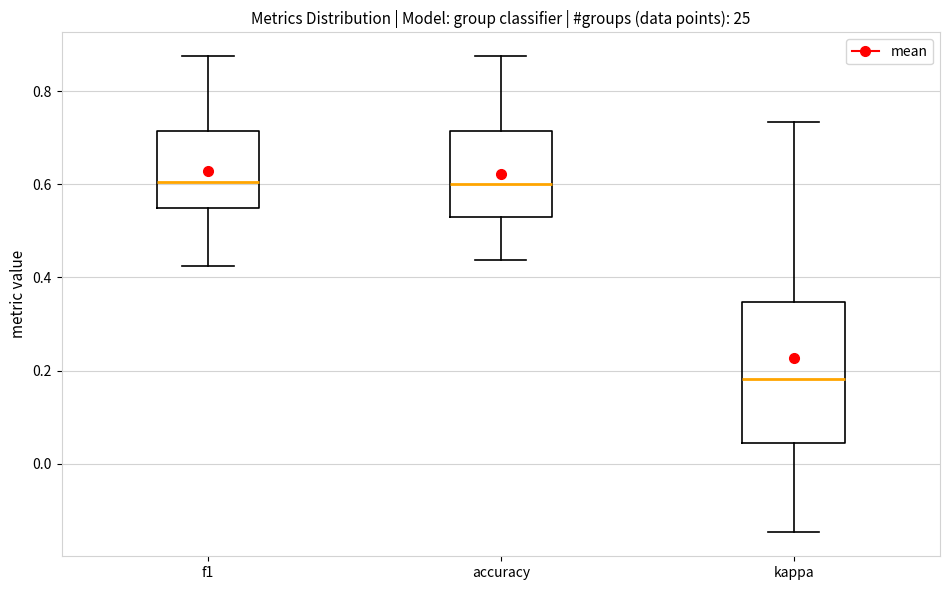

Reading left to right, transcribe this box plot: for each box, give where its median line is, the range the box spans, and where its two whiskers end, as read against the y-axis. The values are not printed on the chart, so give them approximately, as read against the axis.

f1: median 0.60, box 0.54 to 0.72, whiskers 0.42 to 0.88
accuracy: median 0.60, box 0.52 to 0.72, whiskers 0.44 to 0.88
kappa: median 0.18, box 0.04 to 0.34, whiskers -0.14 to 0.74